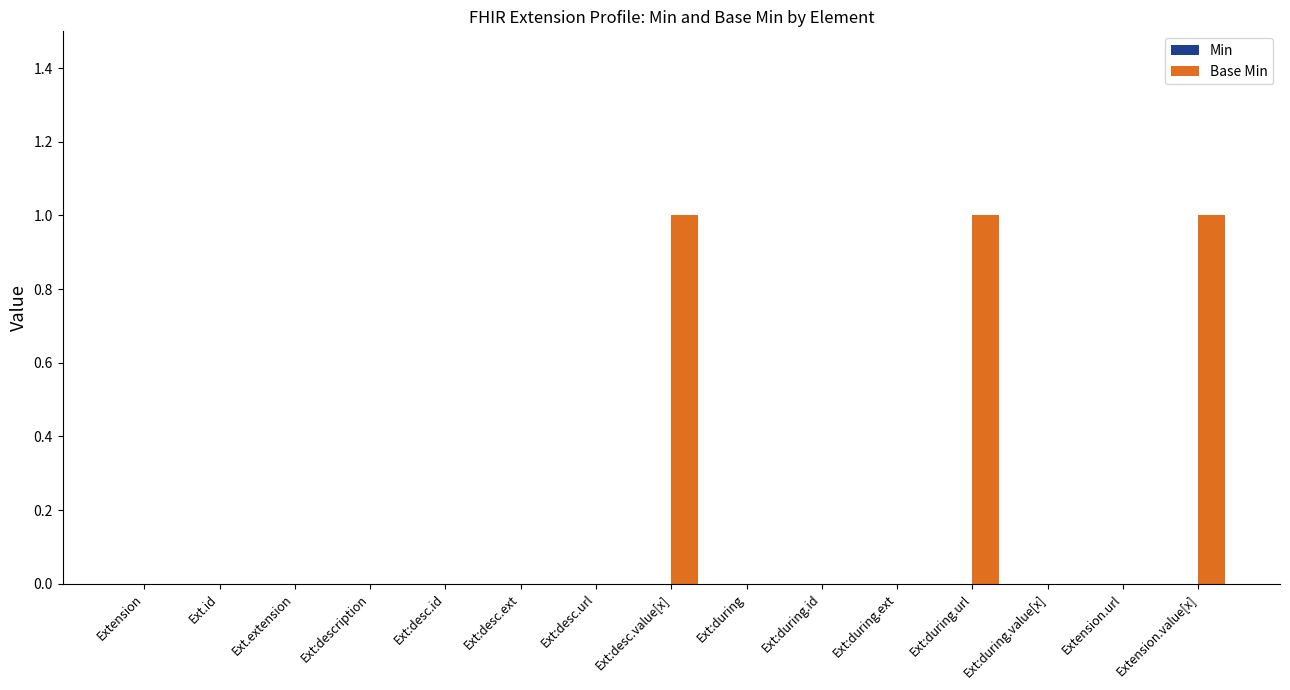

What is the change in value from Ext:desc.id to Ext:during.url?

+1